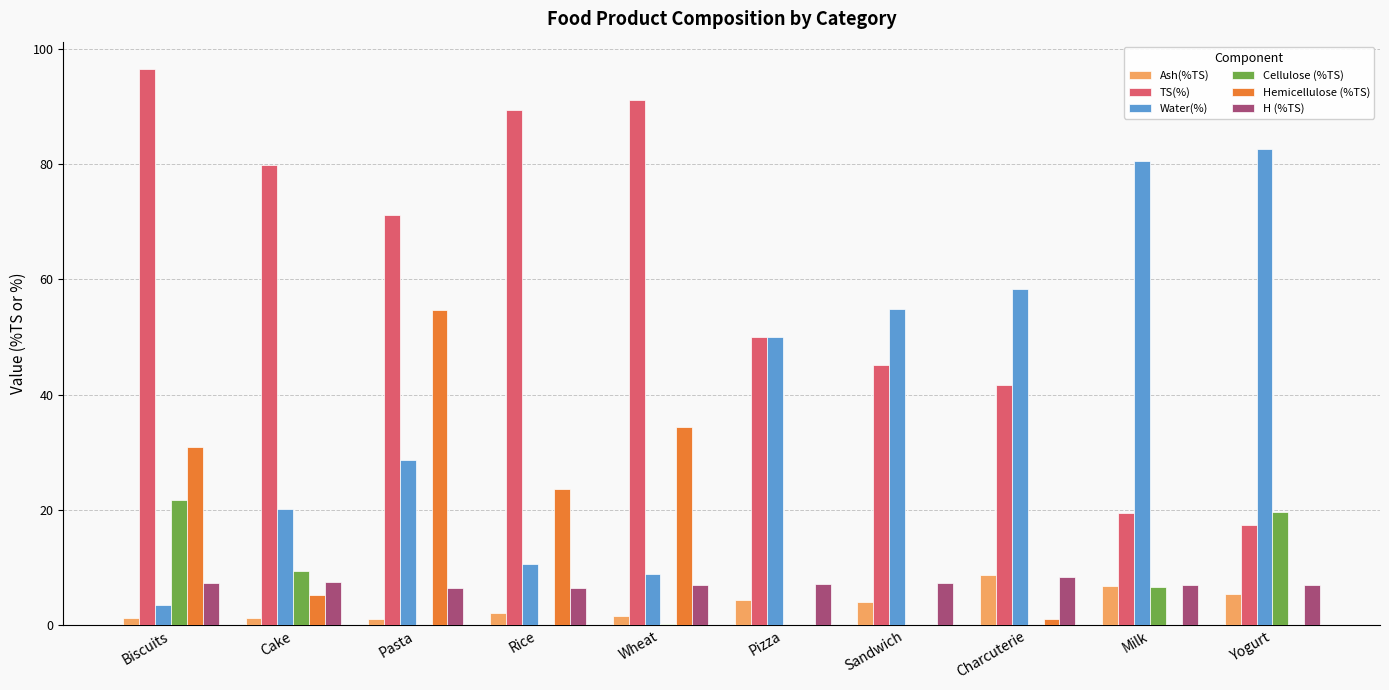

Which series has the largest total across all categories?

TS(%)